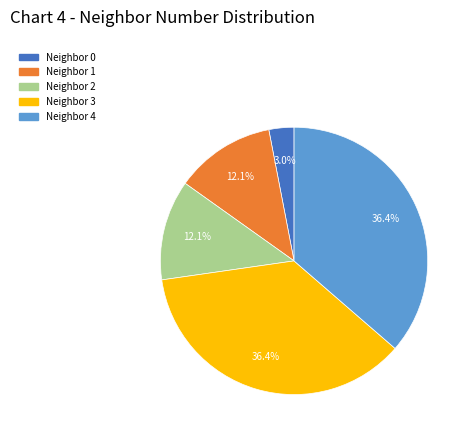

Does any single category account for the majority?

No